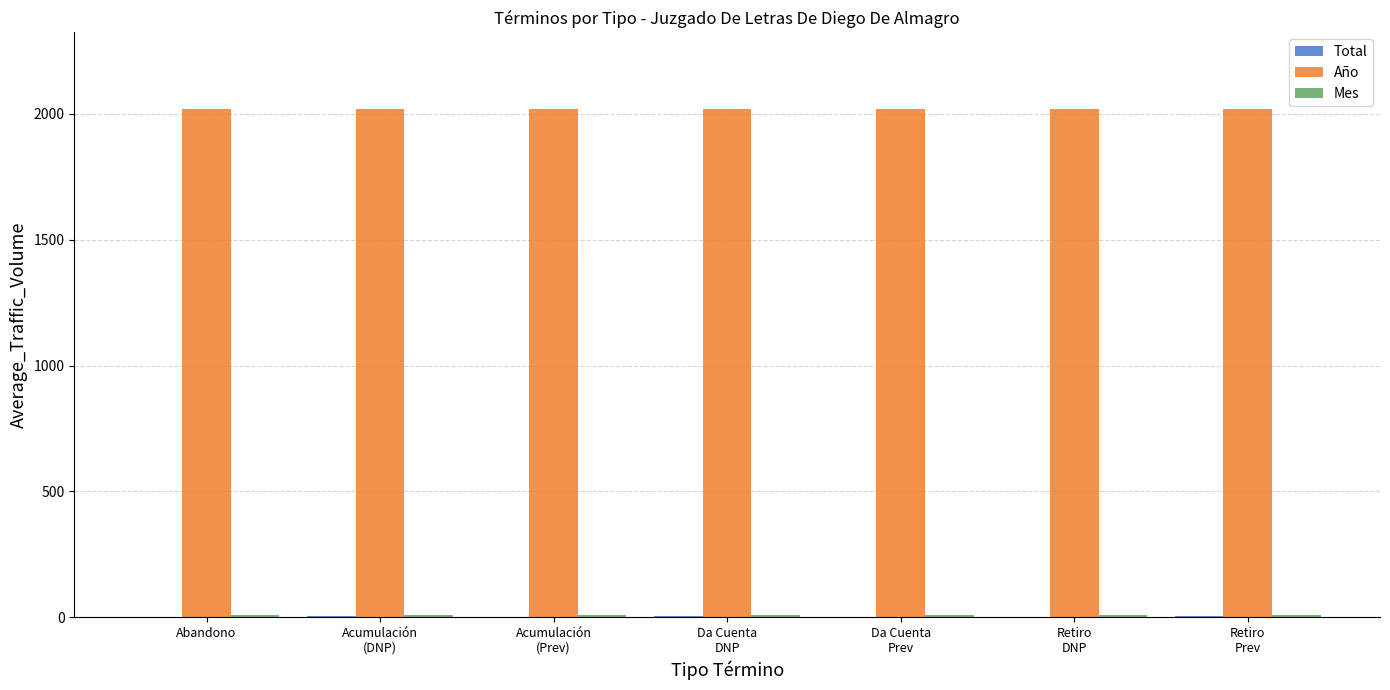

Which series has the largest total across all categories?

Año